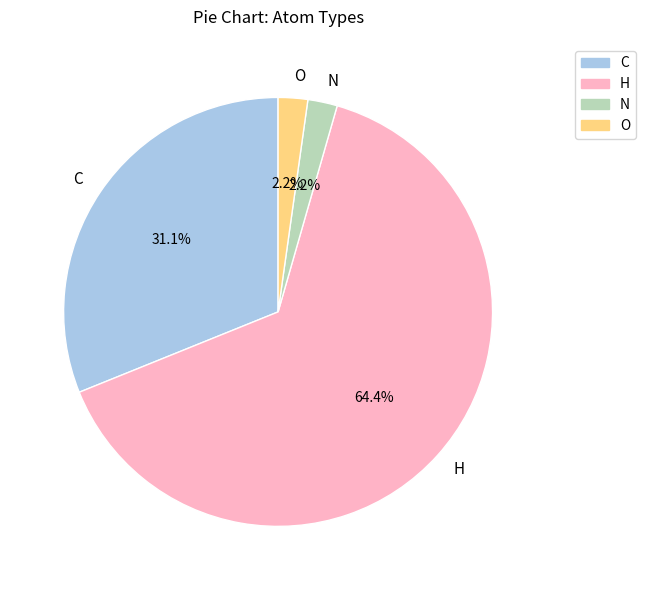

What is the ratio of the value at N to the value at O?

1.0